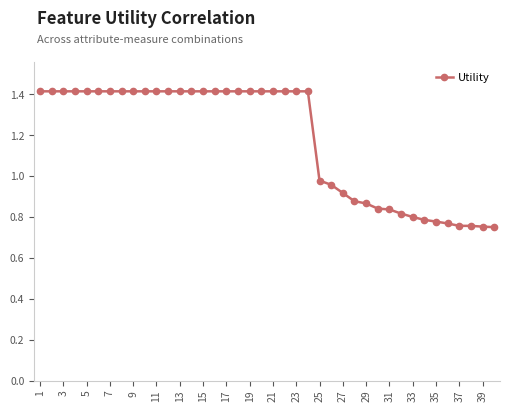

What is the value of the 2nd point from the left?

1.4